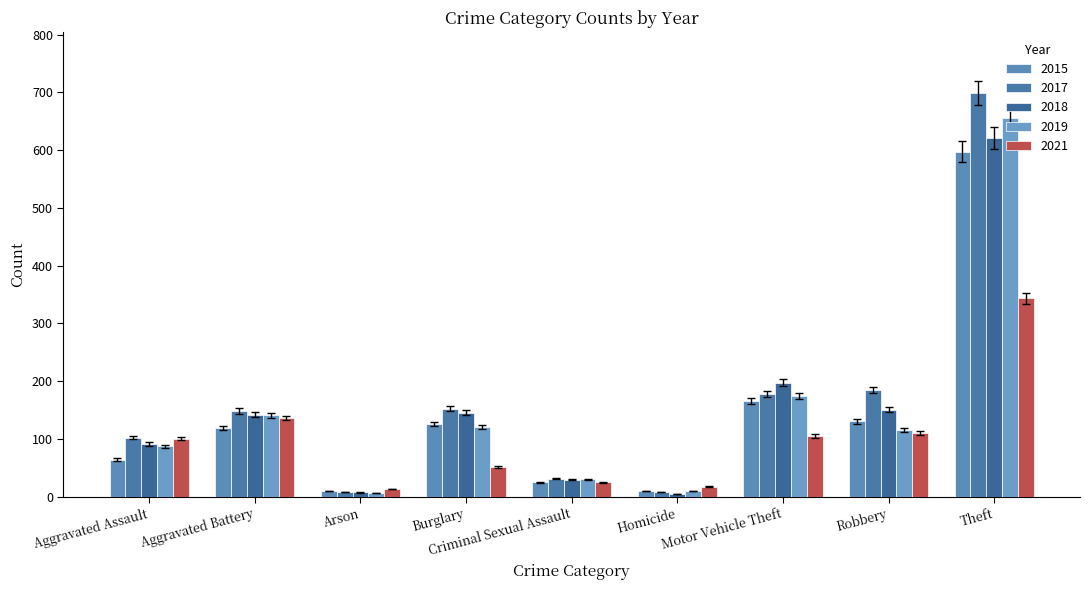

Which series changed the most between Aggravated Assault and Arson?

2017